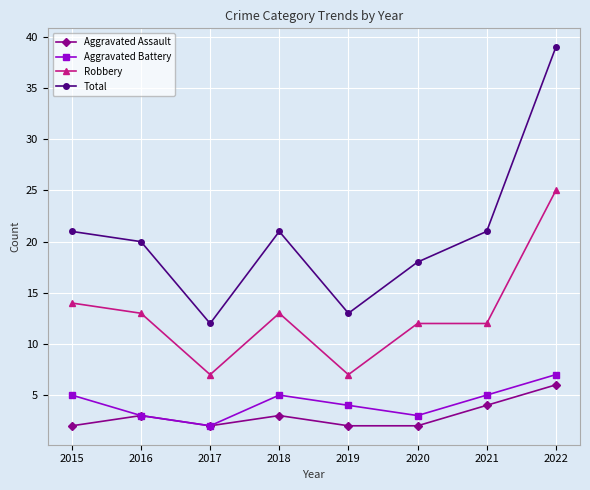

Which category has the highest value across all series?

2022